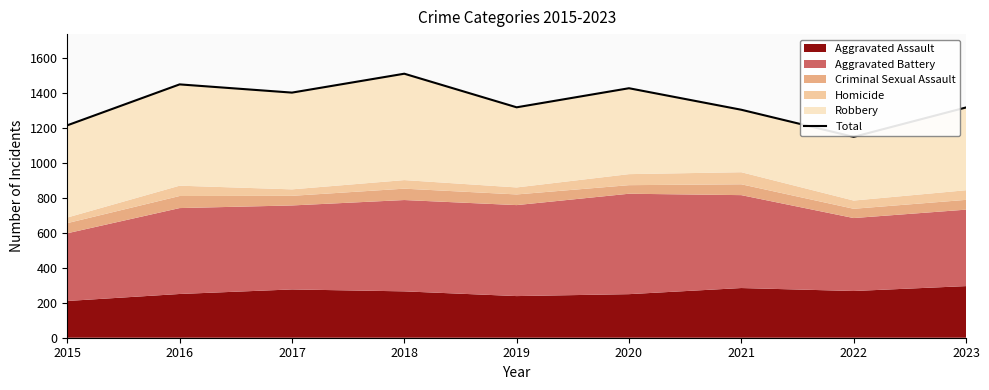

List the labels in order of value, smallest first.

2022, 2015, 2021, 2023, 2019, 2017, 2020, 2016, 2018